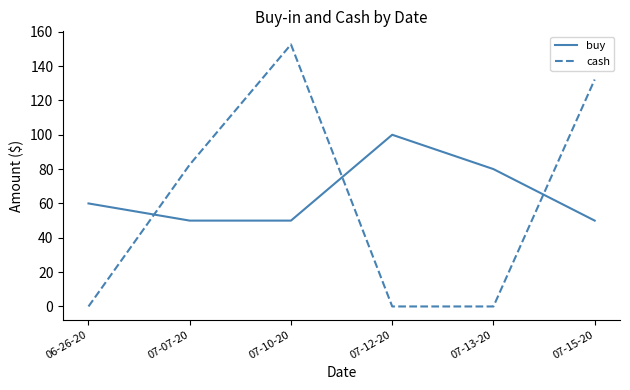

Rank the series at 06-26-20 from lowest to highest value.

cash, buy